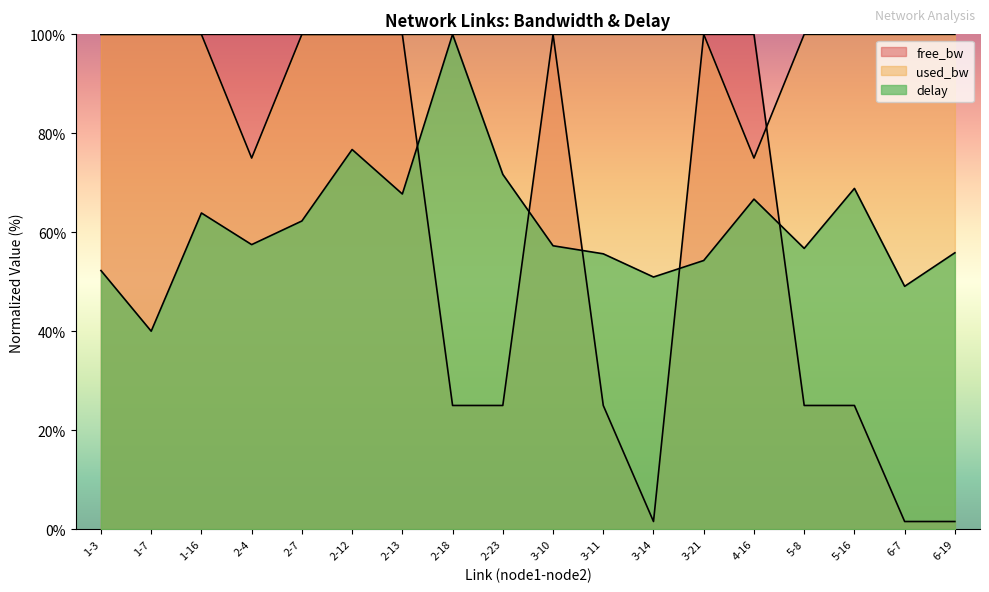

How many lines are shown in the chart?

3